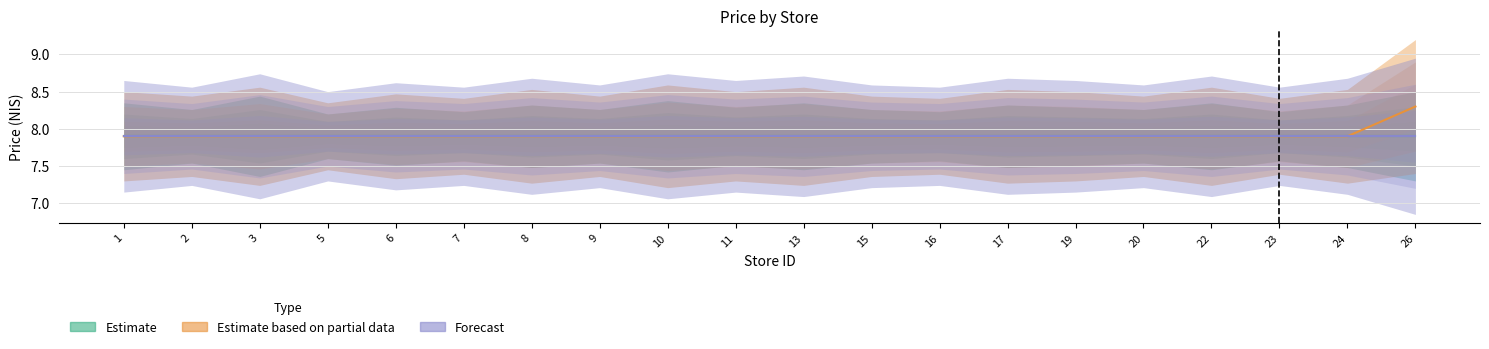

What is the sum of the Estimate based on partial data values at 20 and 11?

15.8